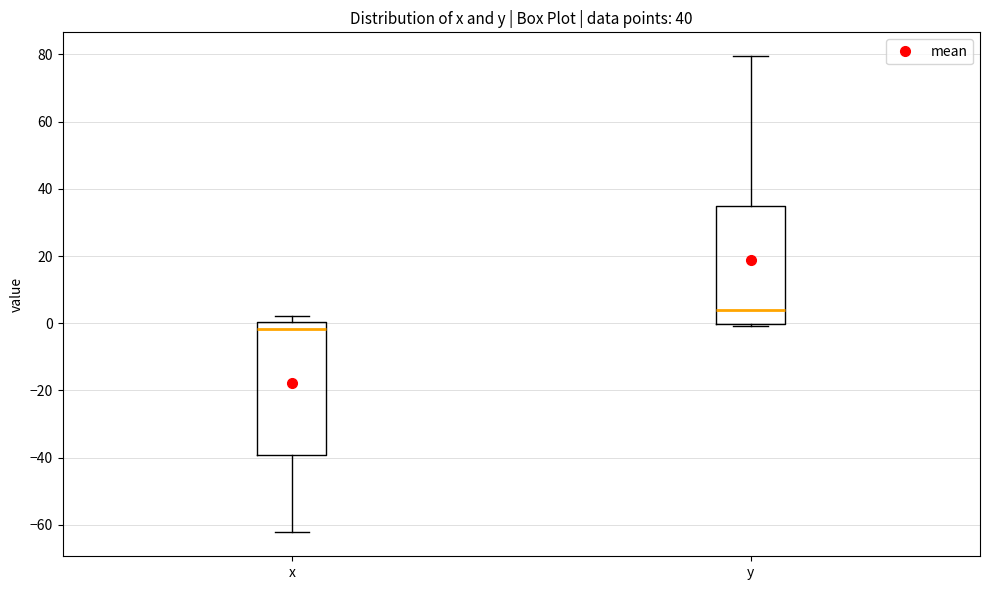

Comparing the boxes themselves (not the whiskers), which one is the tallest?

x